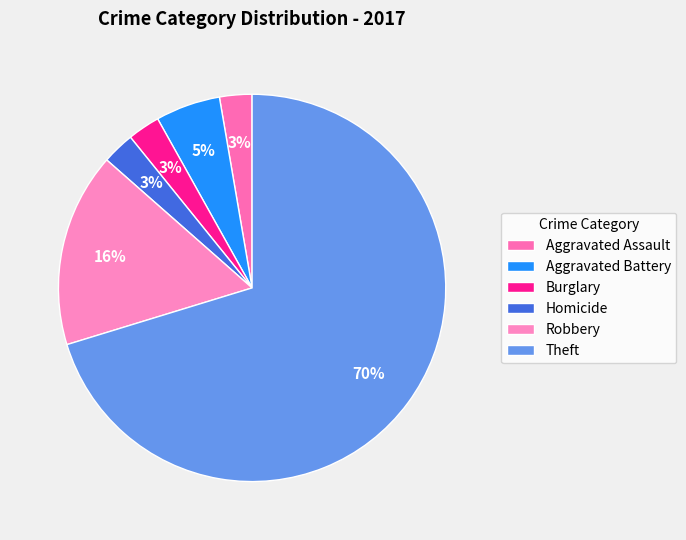

True or false: Aggravated Assault accounts for 11% of the total.

False